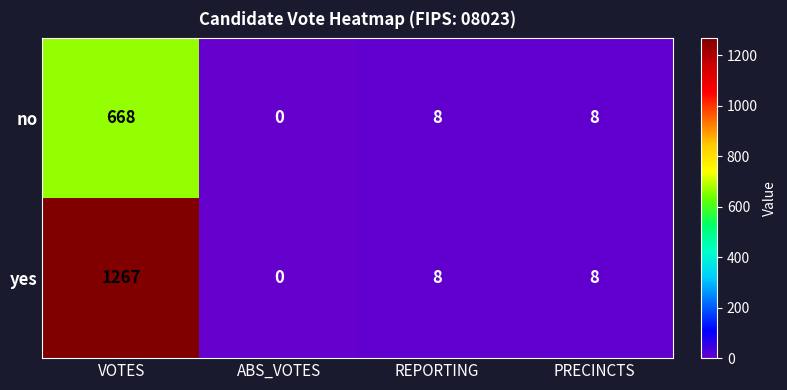

Reading left to right, what are all the values shown in this chart?

no: 668	0	8	8
yes: 1267	0	8	8